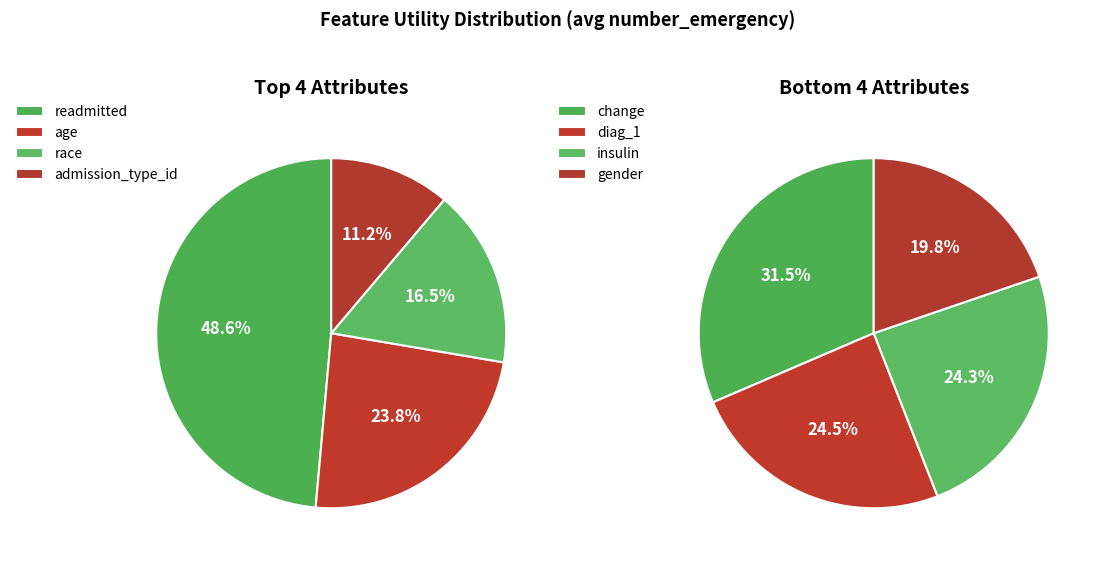

How many segments does this pie chart have?

8